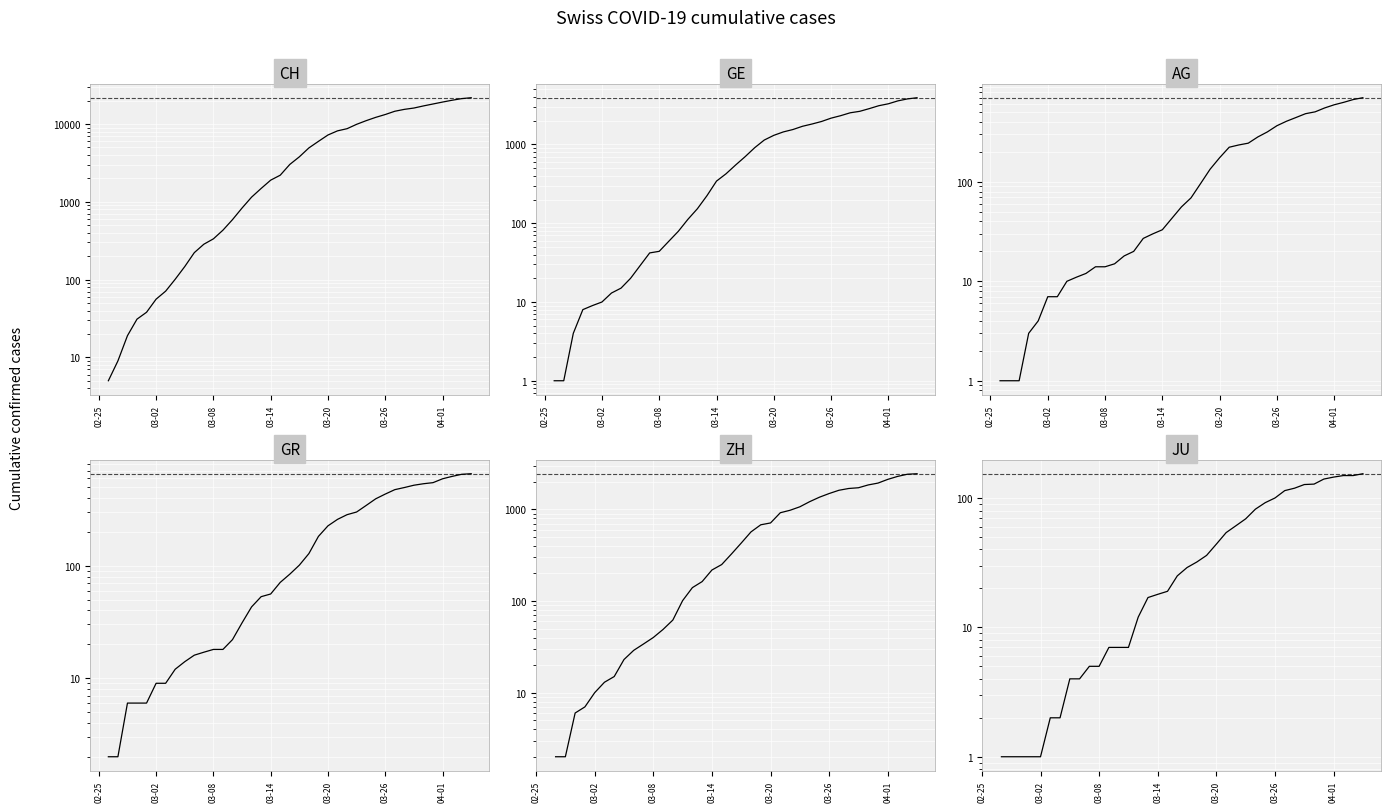

Where does the GR series first go above 84?

21